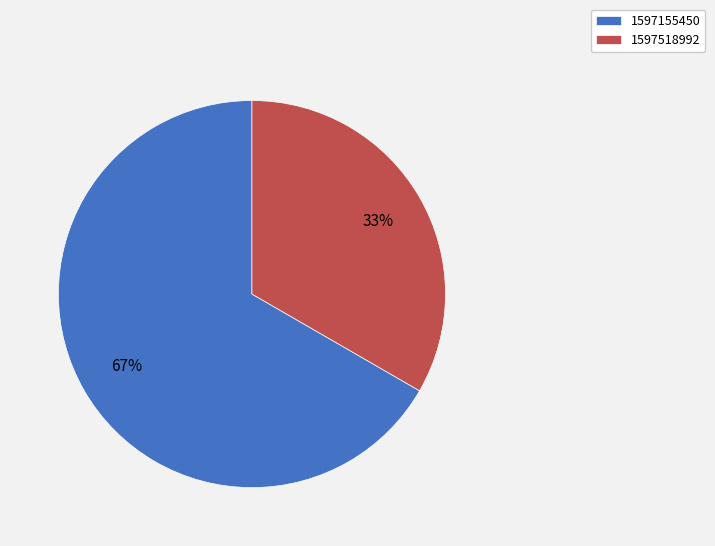

To the nearest percent, what is the combined percentage of 1597155450 and 1597518992?

100%